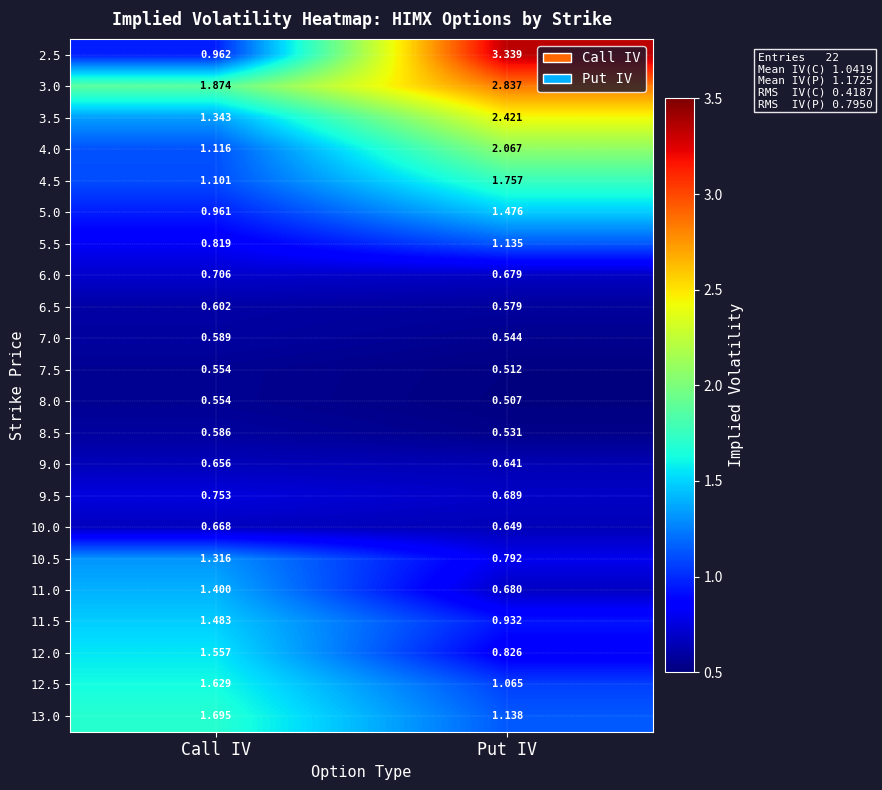

Where is 6.0 nearest to the value 0?

Put IV